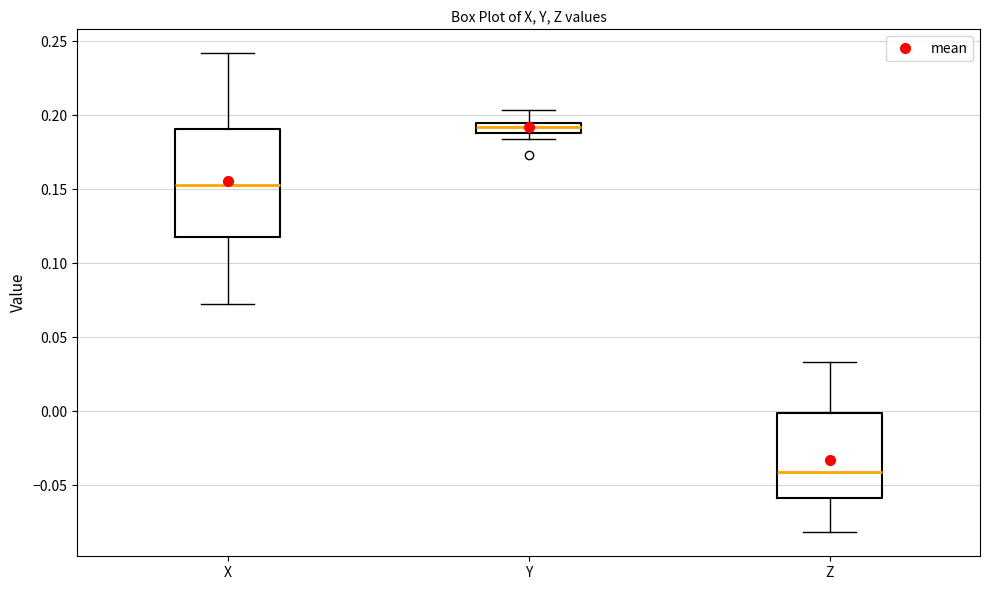

Which box is the tallest, from its lower edge to its upper edge?

X